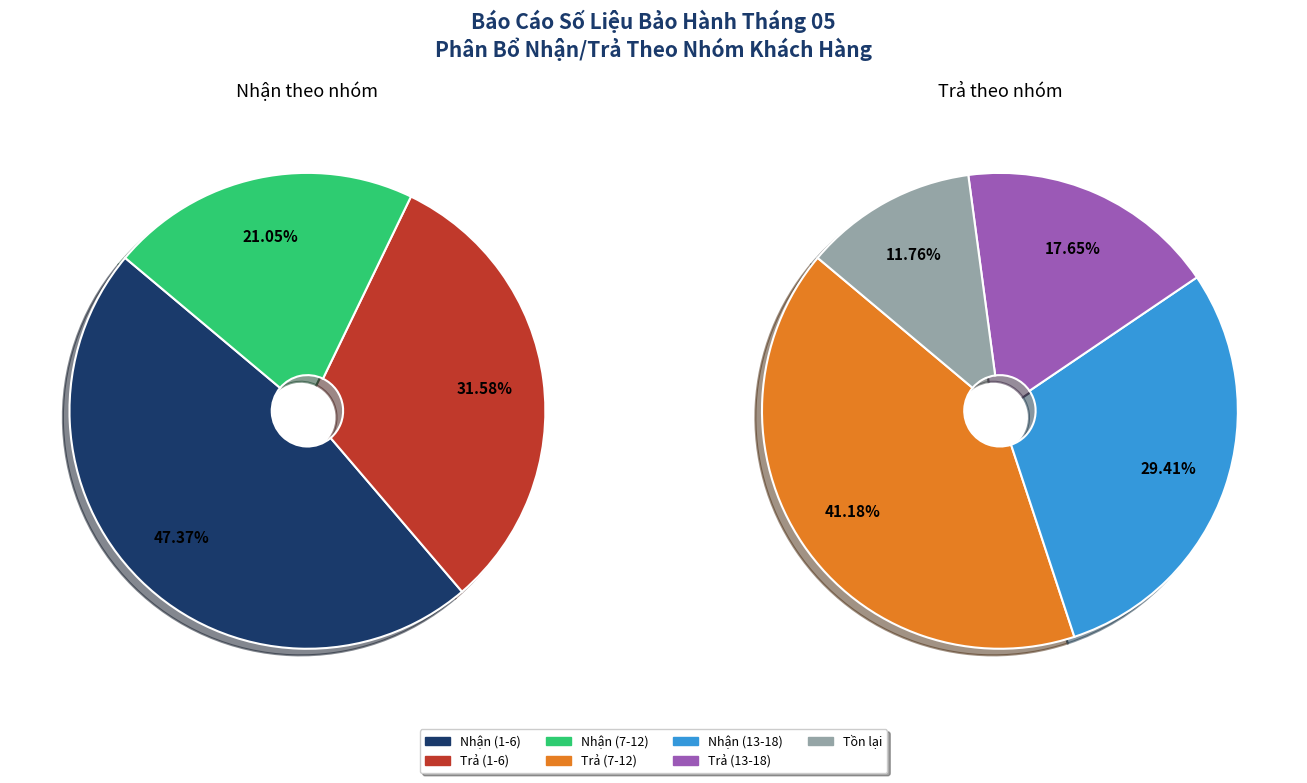

How many slices are in this pie chart?

7